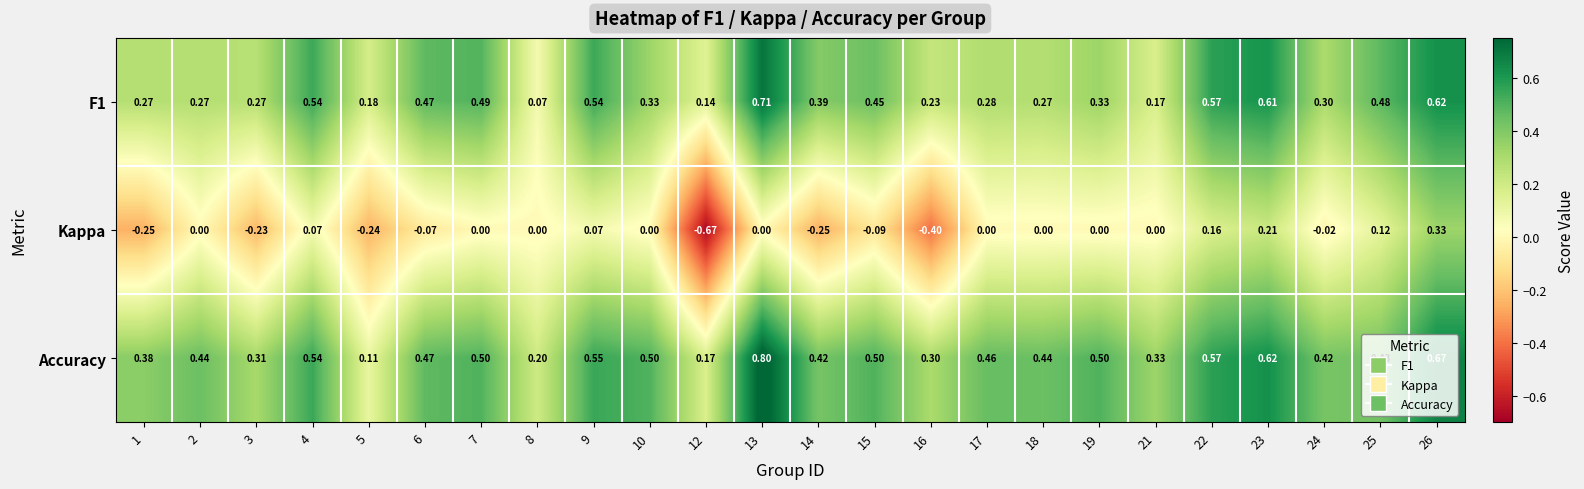

Which series has the widest spread of values?

Kappa